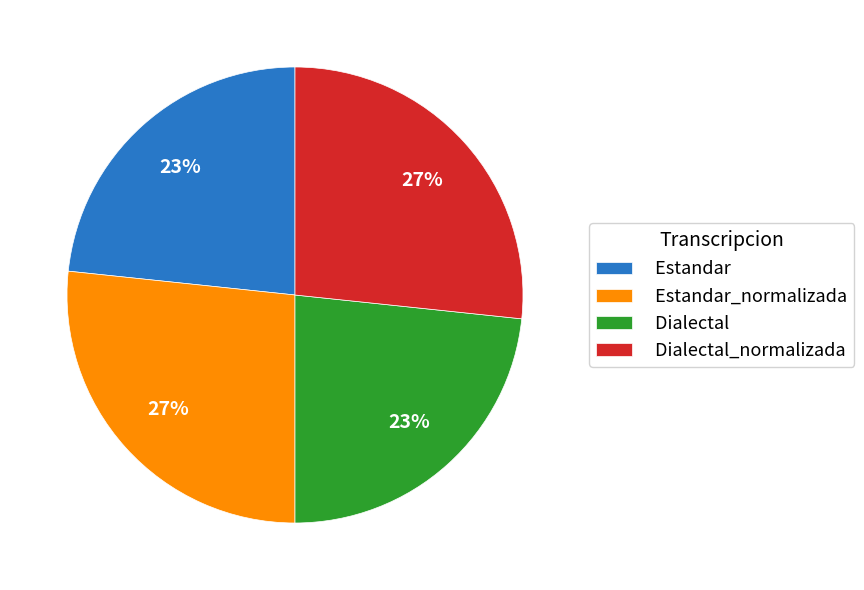

Which has a higher value, Dialectal or Dialectal_normalizada?

Dialectal_normalizada